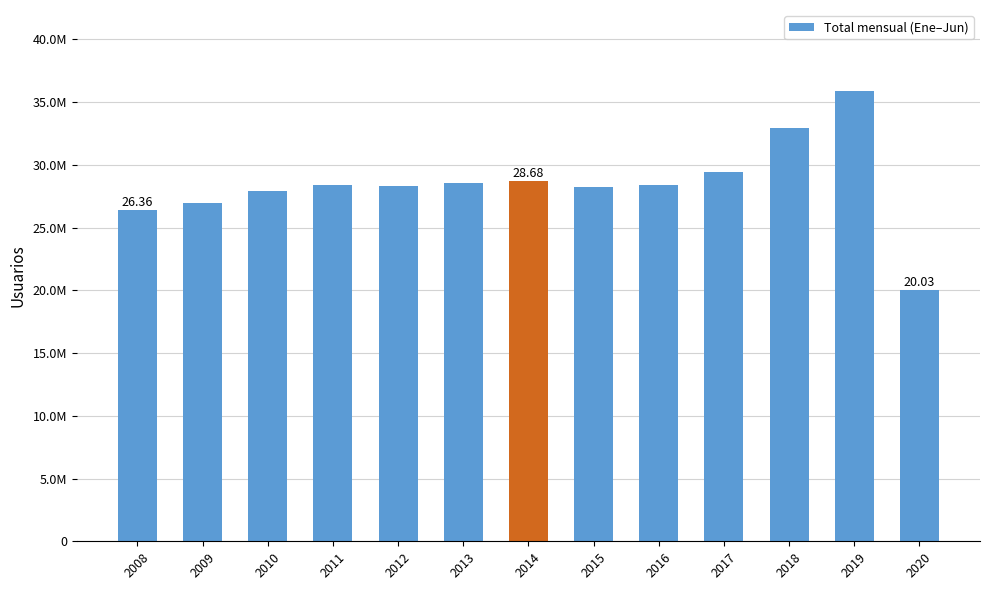

Reading right to left, transcribe all the data shown in this chart.

2020=20029969	2019=35877238	2018=32927389	2017=29422774	2016=28420598	2015=28214153	2014=28683031	2013=28581017	2012=28288770	2011=28427085	2010=27949243	2009=26921939	2008=26360249